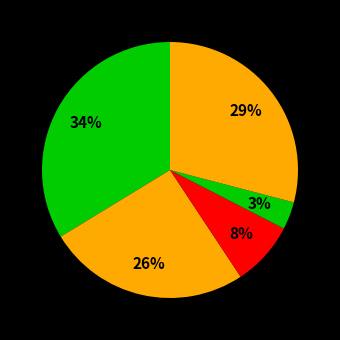

Is there a majority slice in this chart?

No